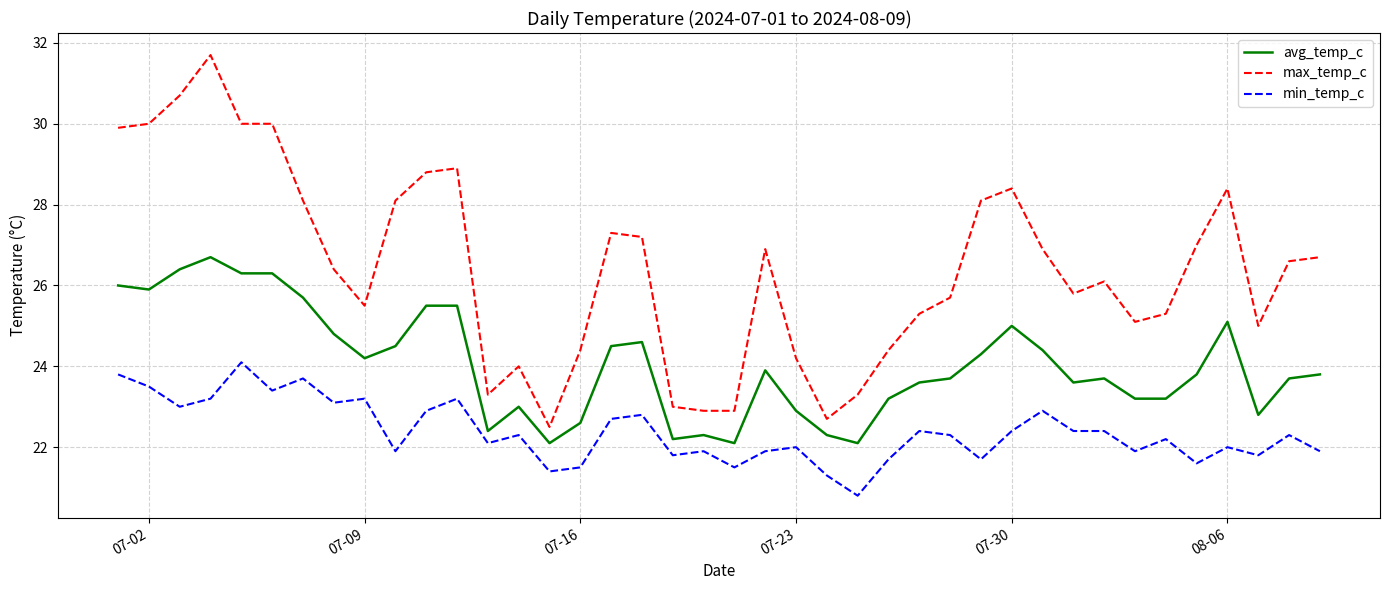

What is the minimum value shown in the chart?

20.8